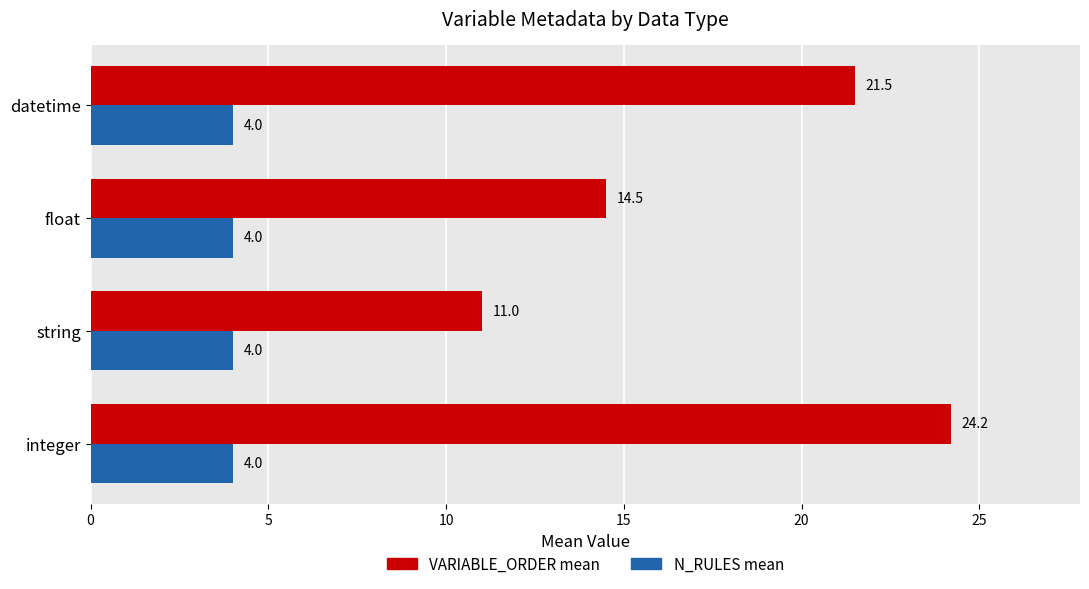

Which series has the largest range (max minus min)?

VARIABLE_ORDER mean